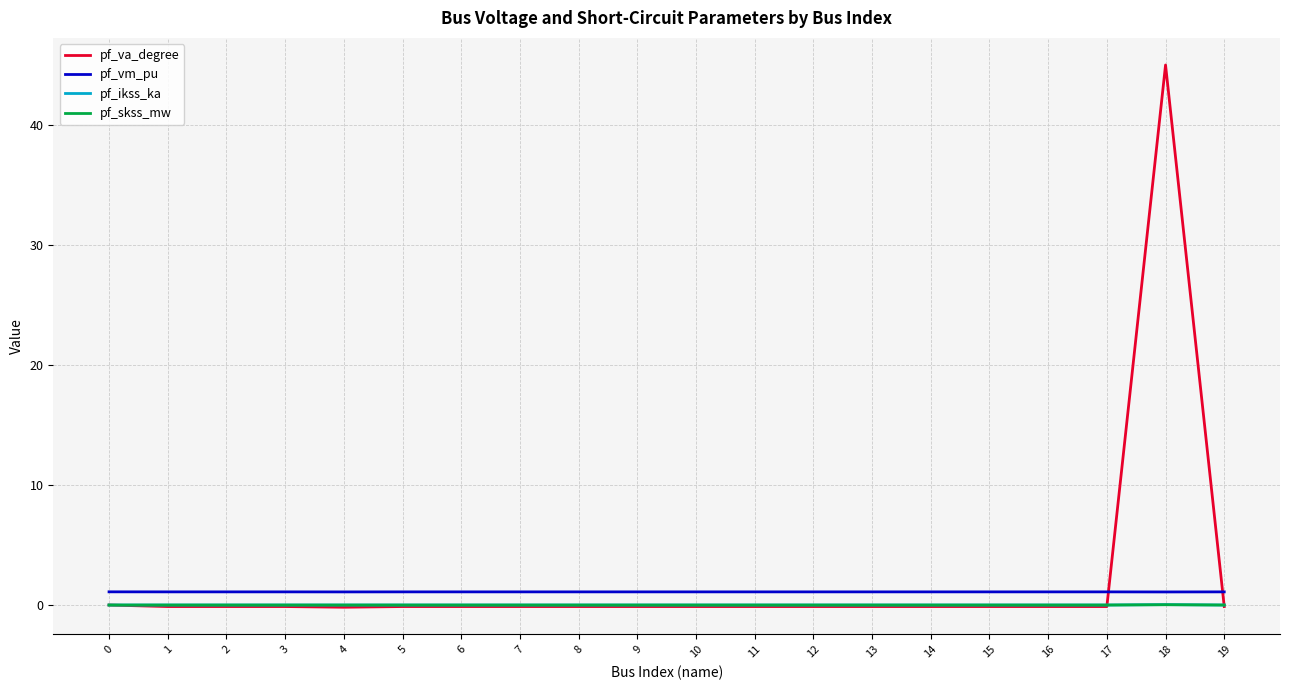

True or false: pf_va_degree has a value of -0.1 at 13.

True